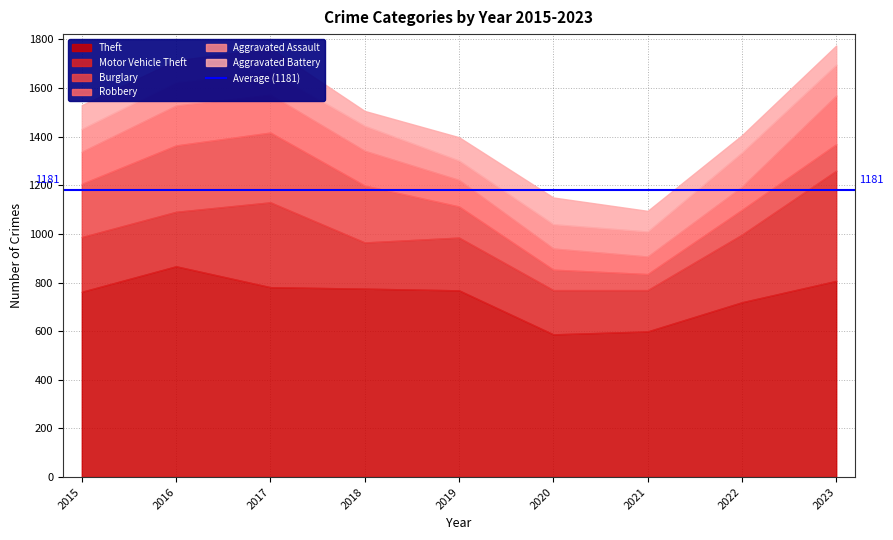

Reading left to right, list all the values displayed in this chart.

Theft: 2015=762	2016=867	2017=781	2018=775	2019=768	2020=587	2021=599	2022=719	2023=807
Motor Vehicle Theft: 2015=225	2016=224	2017=349	2018=190	2019=217	2020=182	2021=170	2022=278	2023=453
Burglary: 2015=219	2016=273	2017=287	2018=234	2019=128	2020=84	2021=66	2022=102	2023=109
Robbery: 2015=132	2016=164	2017=156	2018=143	2019=109	2020=87	2021=72	2022=95	2023=200
Aggravated Assault: 2015=94	2016=96	2017=94	2018=103	2019=80	2020=100	2021=103	2022=141	2023=127
Aggravated Battery: 2015=98	2016=90	2017=98	2018=61	2019=96	2020=110	2021=85	2022=71	2023=79